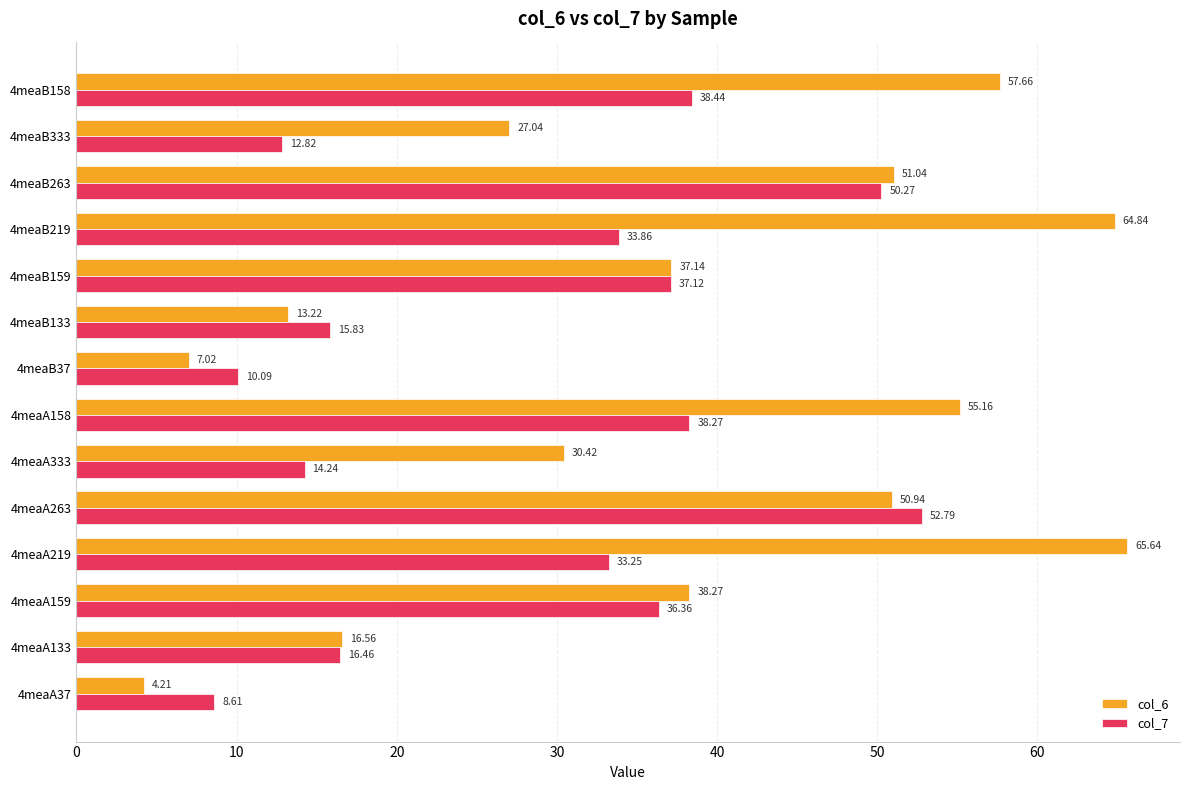

Which series has the largest range (max minus min)?

col_6